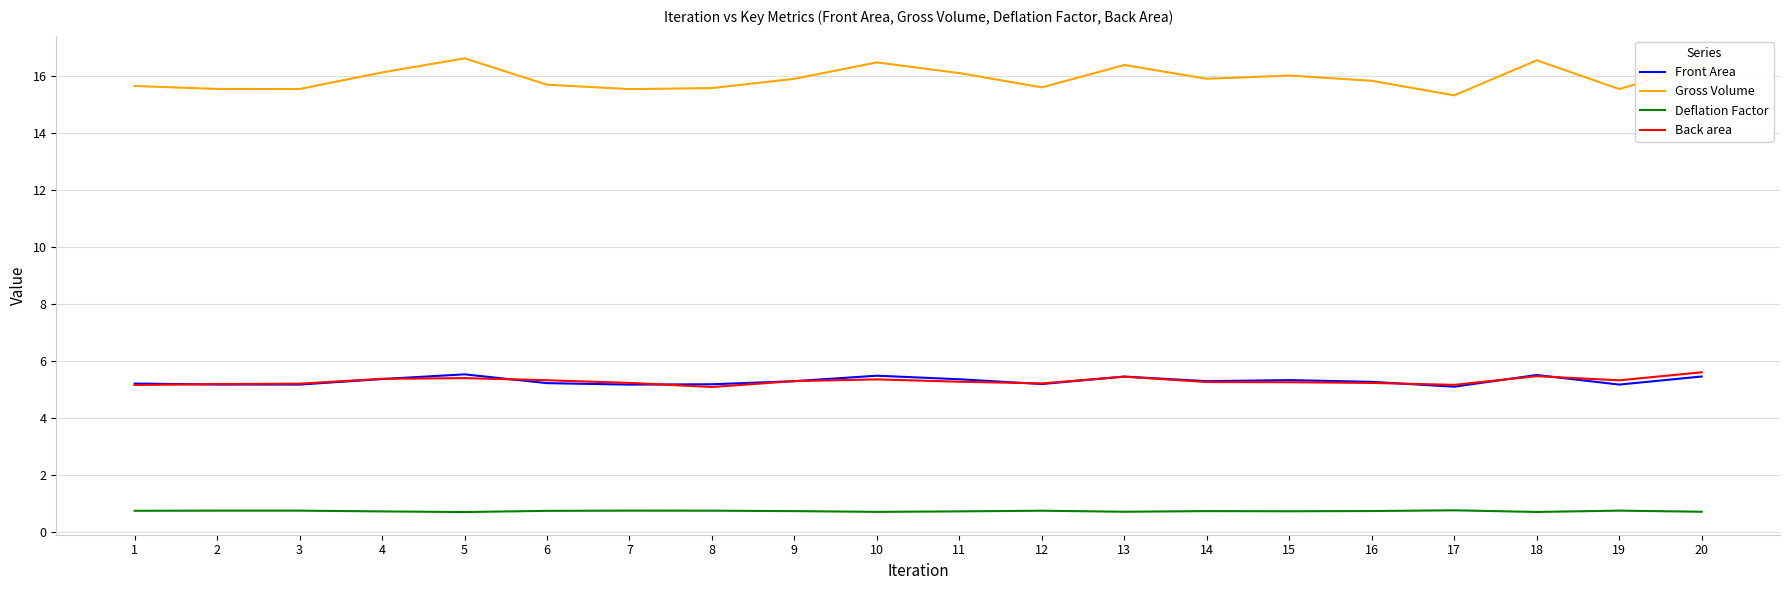

Which series has the largest total across all categories?

Gross Volume